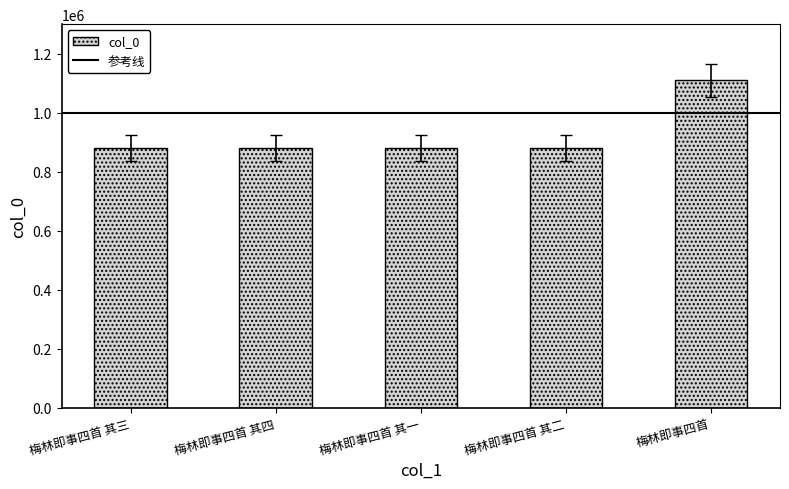

How many bars are there in total?

5